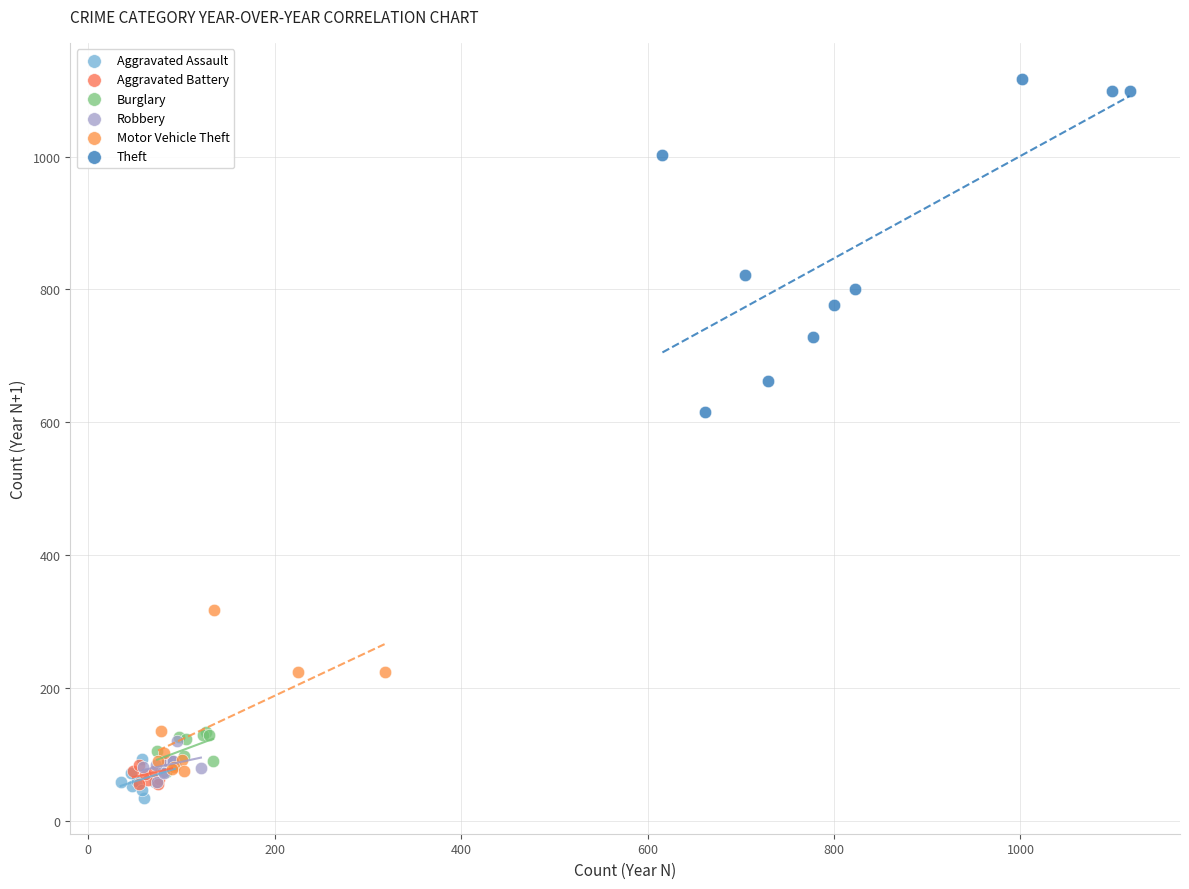

Which series reaches the maximum Y coordinate?

Theft